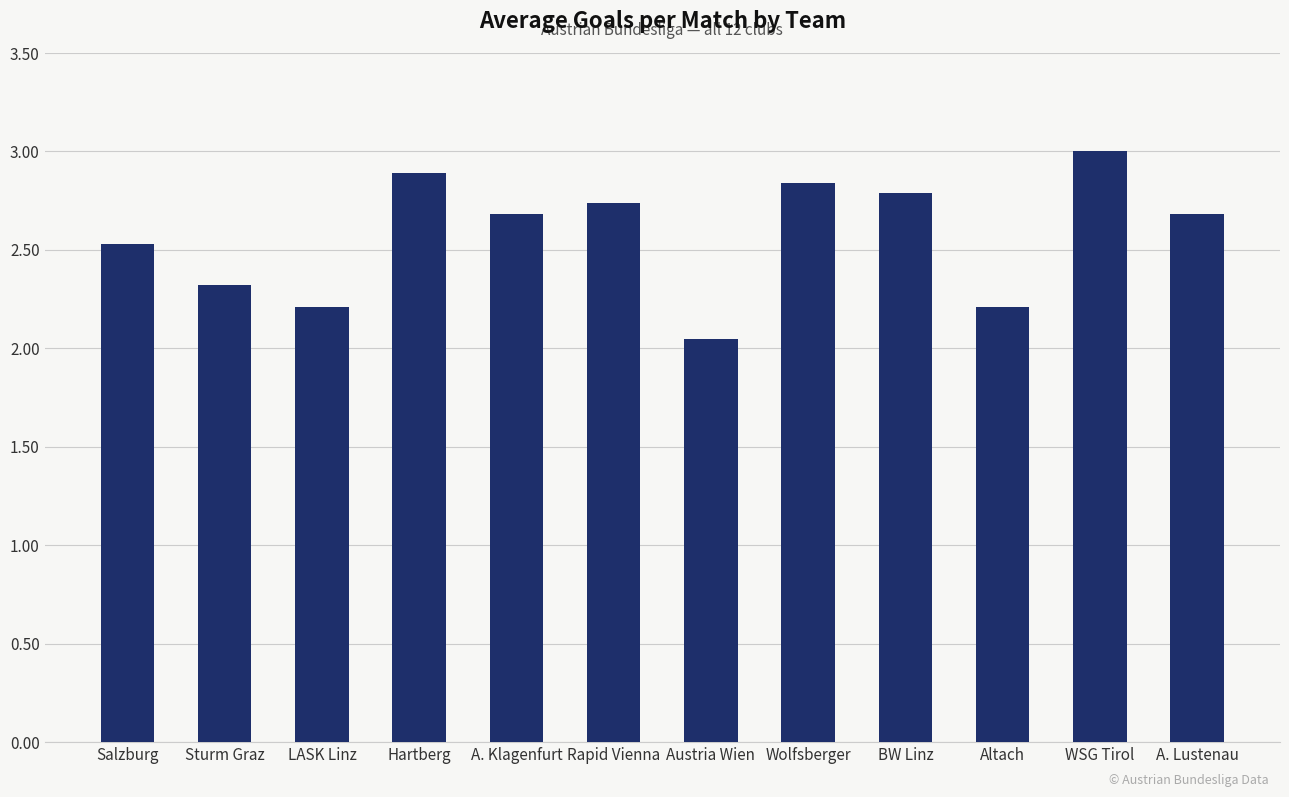

Which category has the highest value across all series?

WSG Tirol